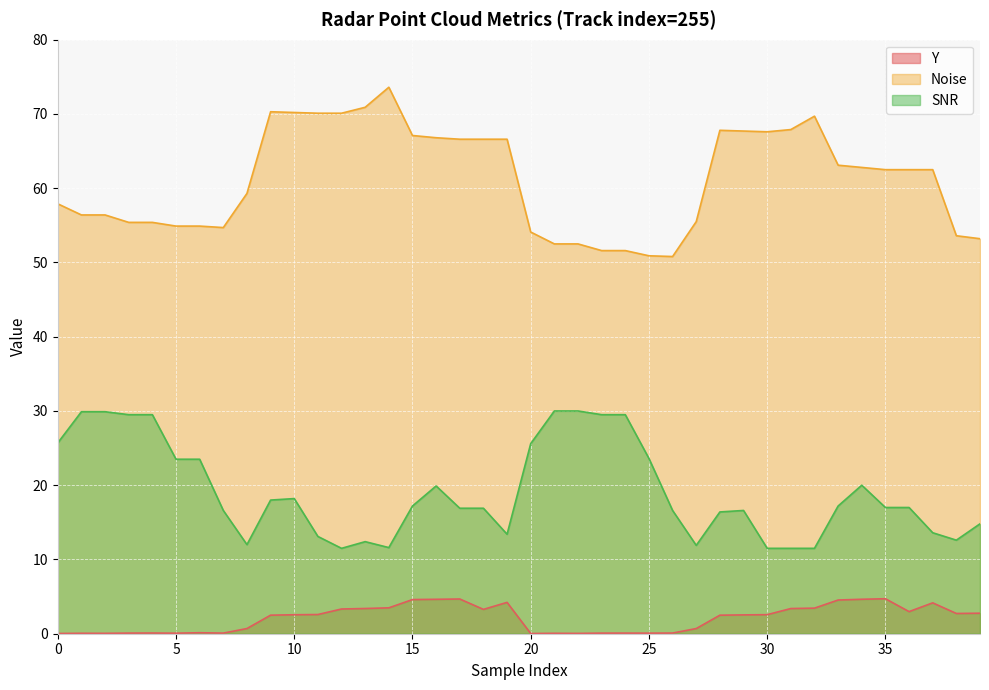

In Noise, how many points are lower than both neighbors (excluding endpoints)?

3